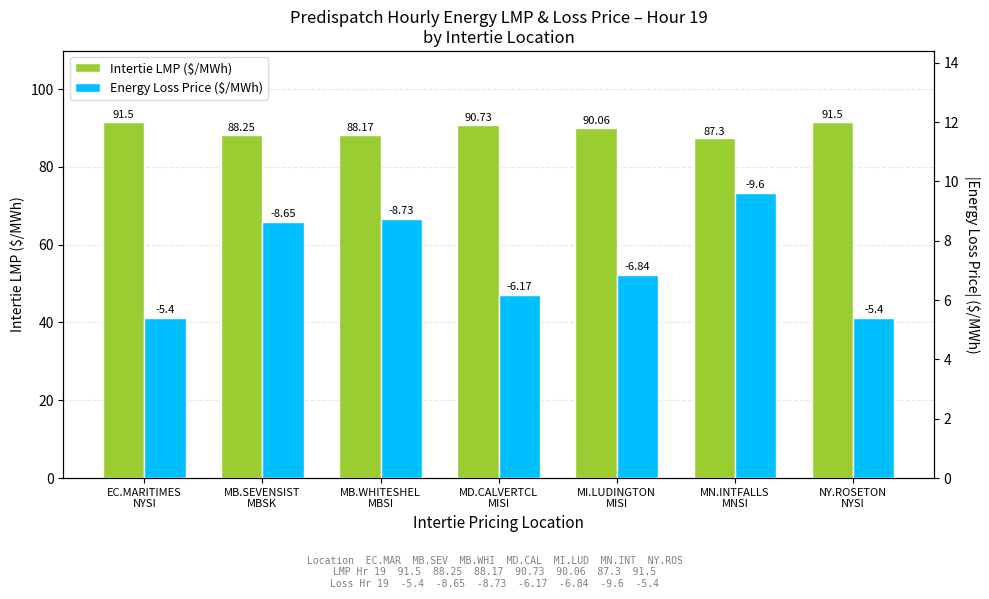

At how many categories does at least one series exceed 76?

7